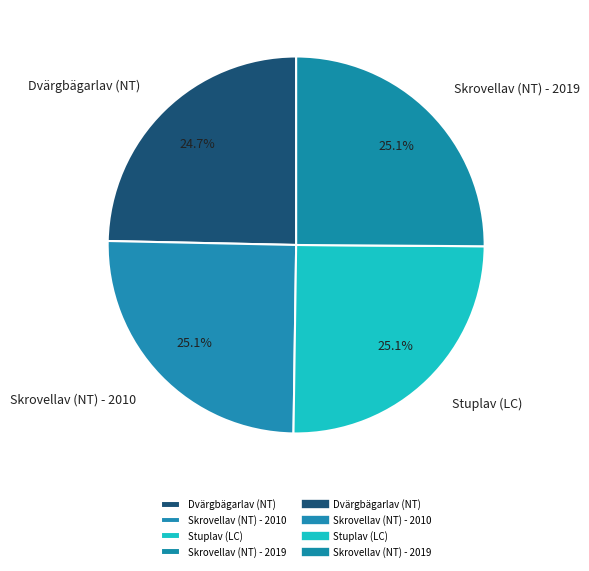

The Stuplav (LC) slice represents 12% of the pie. True or false?

False